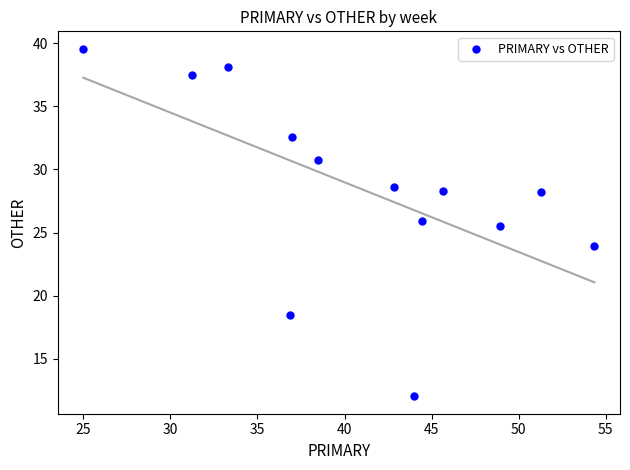

What is the range of Y values (max minus min)?

27.6